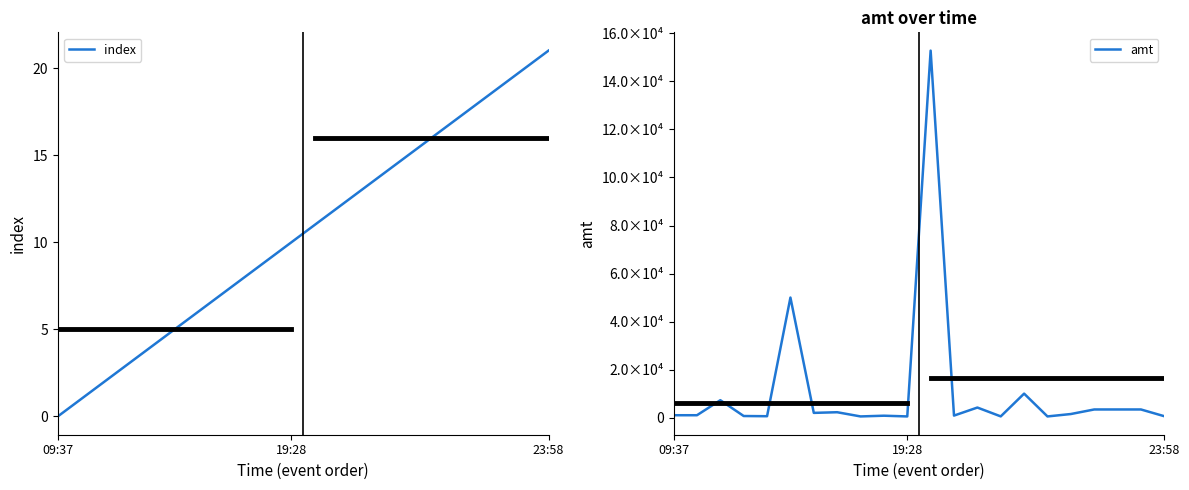

What are all the series names shown in the legend?

index, amt